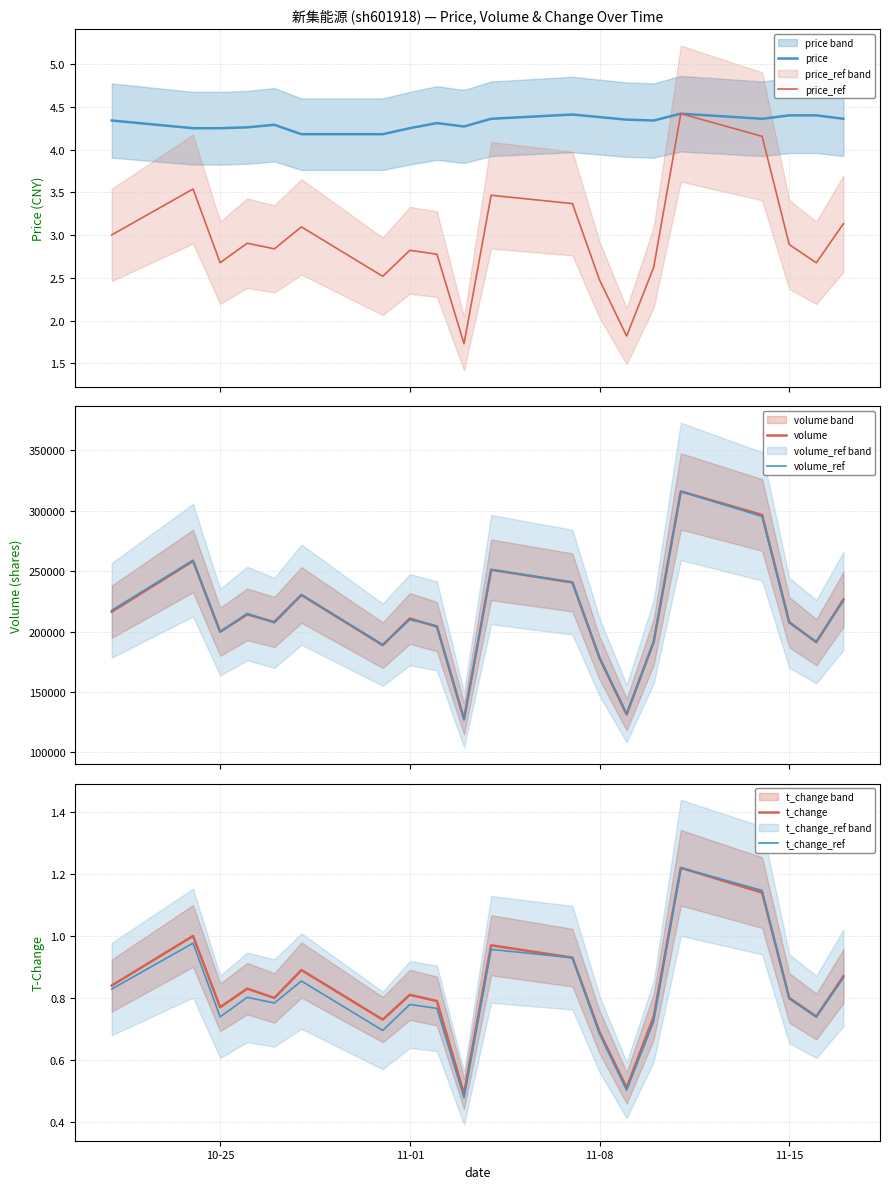

Reading left to right, transcribe all the data shown in this chart.

price: 4.3	4.2	4.2	4.3	4.3	4.2	4.2	4.2	4.3	4.3	4.4	4.4	4.4	4.3	4.3	4.4	4.4	4.4	4.4	4.4
price_ref: 3.0	3.5	2.7	2.9	2.8	3.1	2.5	2.8	2.8	1.7	3.5	3.4	2.5	1.8	2.6	4.4	4.2	2.9	2.7	3.1
volume: 216467.0	258465.0	199880.0	214223.0	207950.0	230299.0	188763.0	210832.0	204090.0	127500.0	251175.0	240659.0	178034.0	131343.0	191587.0	316058.0	296568.0	207794.0	191166.0	226616.0
volume_ref: 217613.7	259063.9	199479.2	215023.1	207251.1	230566.9	189116.7	209841.8	204660.5	126941.3	251292.0	240929.5	178754.1	132122.6	191707.3	316058.0	295332.9	207251.1	191707.3	225385.6
t_change: 0.8	1.0	0.8	0.8	0.8	0.9	0.7	0.8	0.8	0.5	1.0	0.9	0.7	0.5	0.7	1.2	1.1	0.8	0.7	0.9
t_change_ref: 0.8	1.0	0.7	0.8	0.8	0.9	0.7	0.8	0.8	0.5	1.0	0.9	0.7	0.5	0.7	1.2	1.1	0.8	0.7	0.9